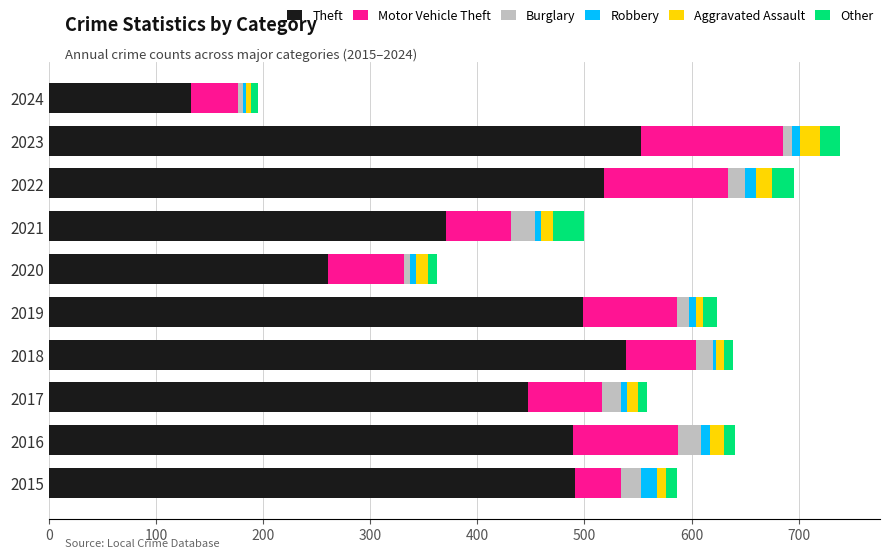

What is the difference between the maximum and minimum values in the Theft series?

420